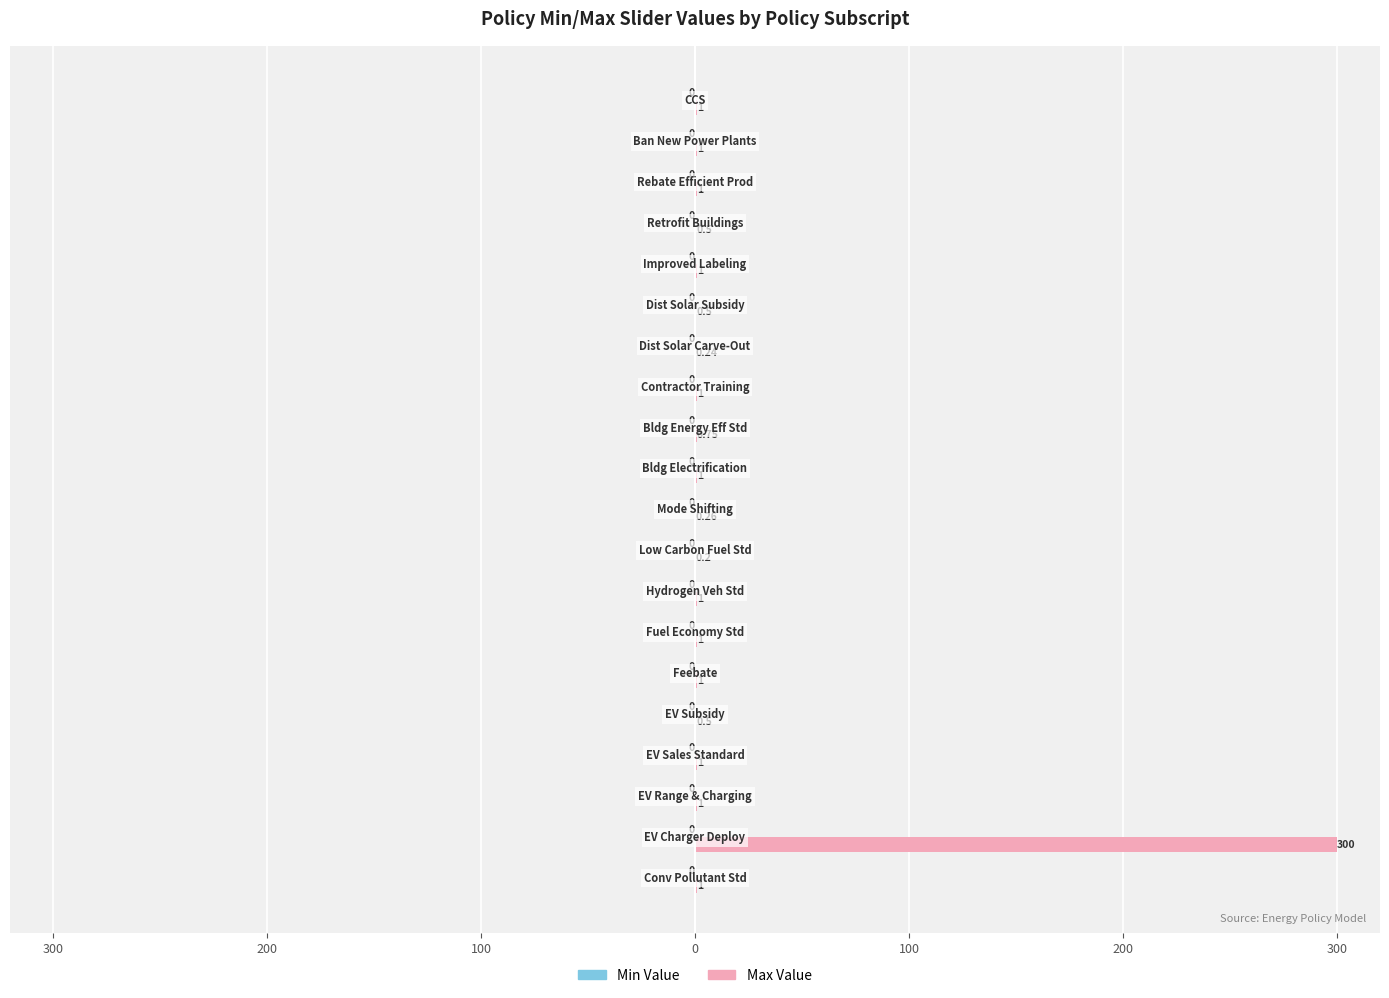

Does the chart contain any negative values?

No